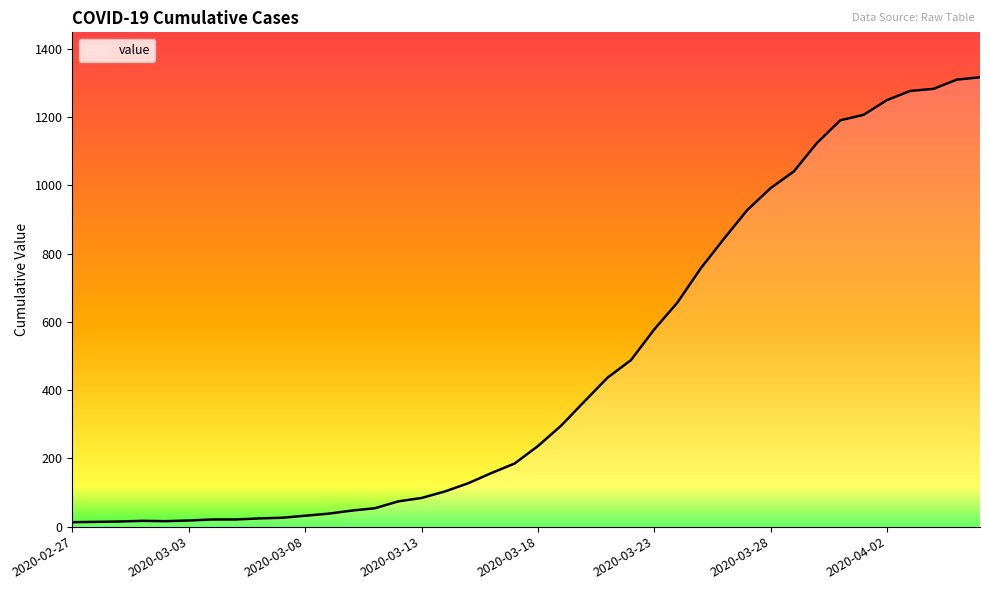

What is the maximum value shown in the chart?

1317